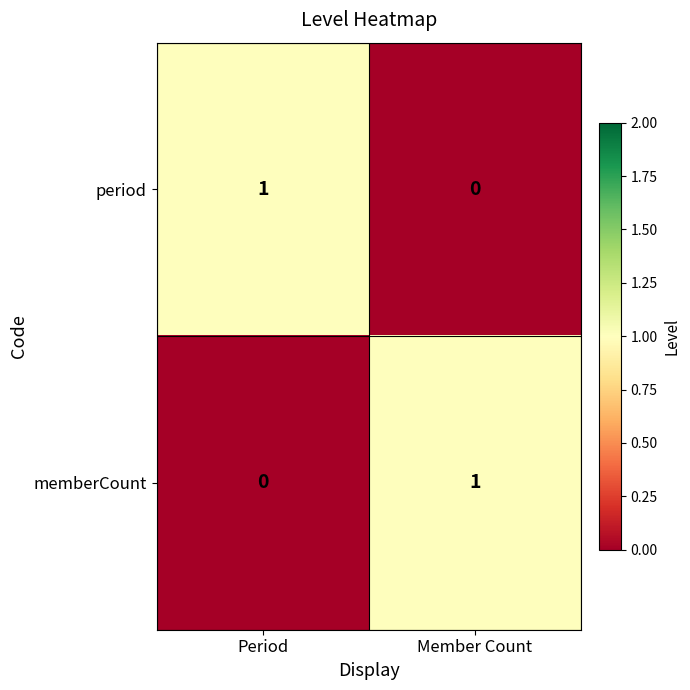

Reading left to right, extract all data points from this chart.

period: Period=1	Member Count=0
memberCount: Period=0	Member Count=1